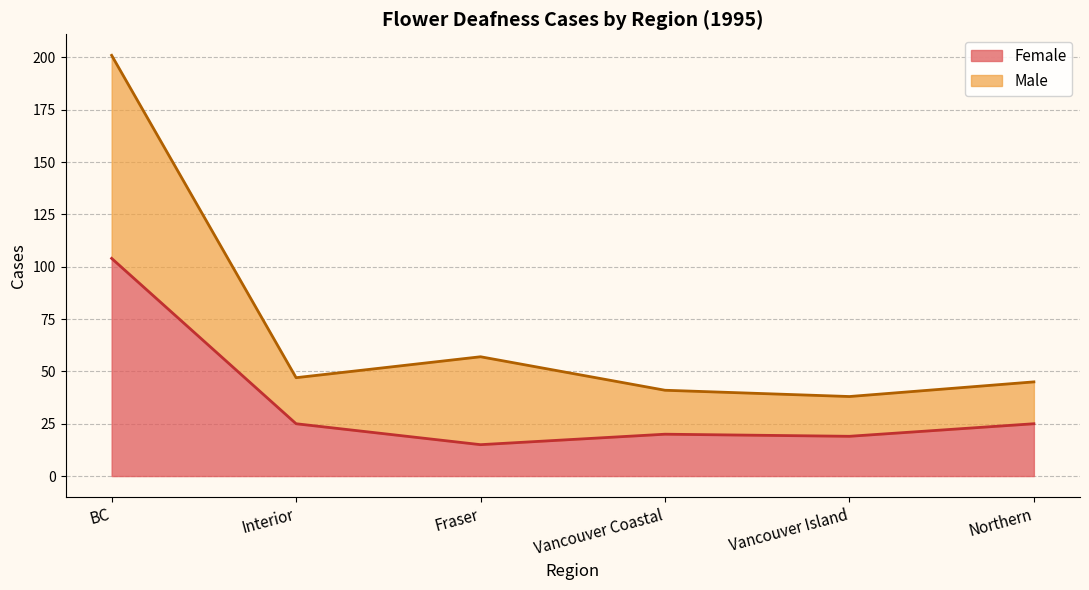

True or false: Male has more than 1 points higher than both neighbors.

True